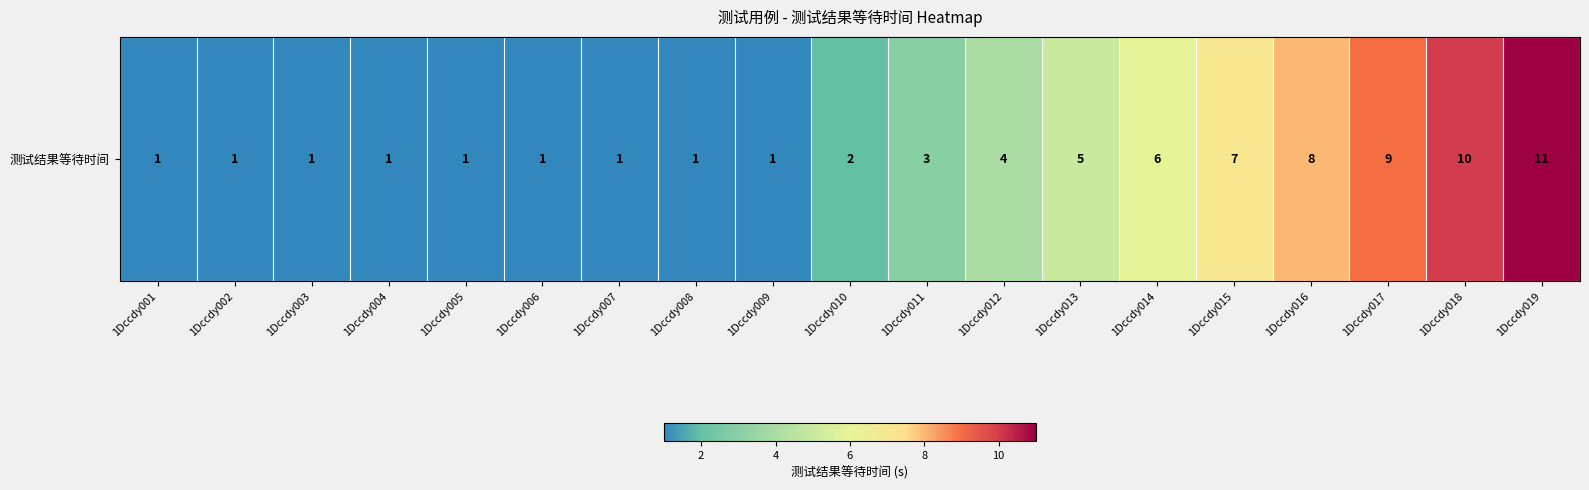

What is the maximum value shown in the chart?

11